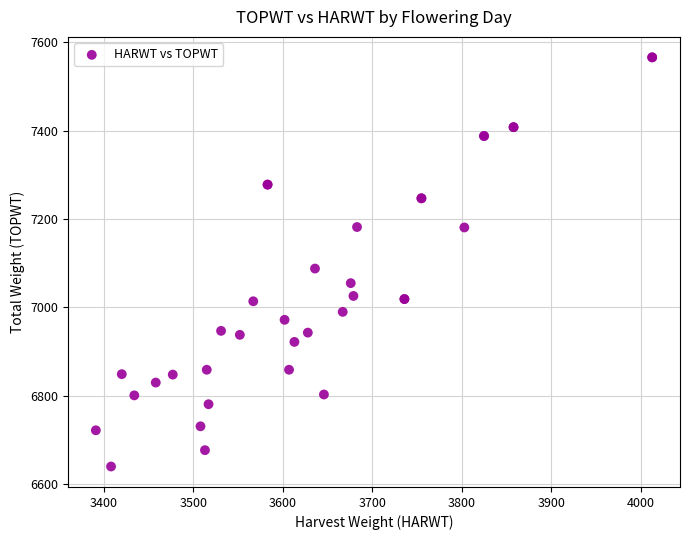

What Y value in the scatter plot is closest to 7103?

7088